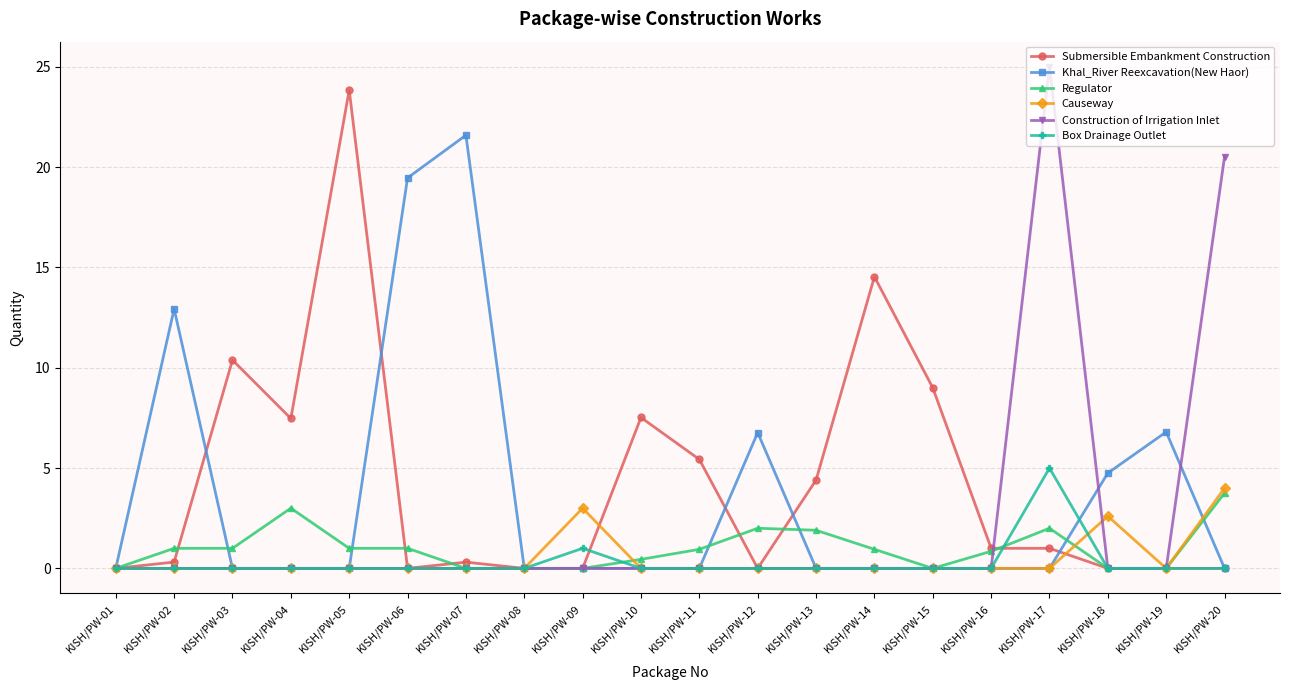

Count the number of data series in this chart.

6